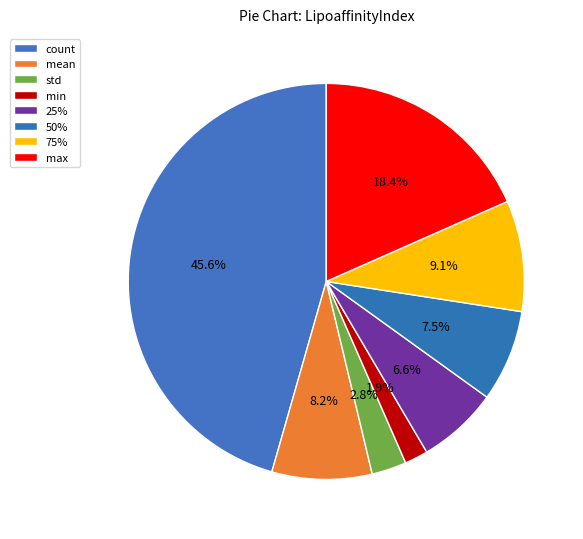

Count the number of slices in the pie.

8